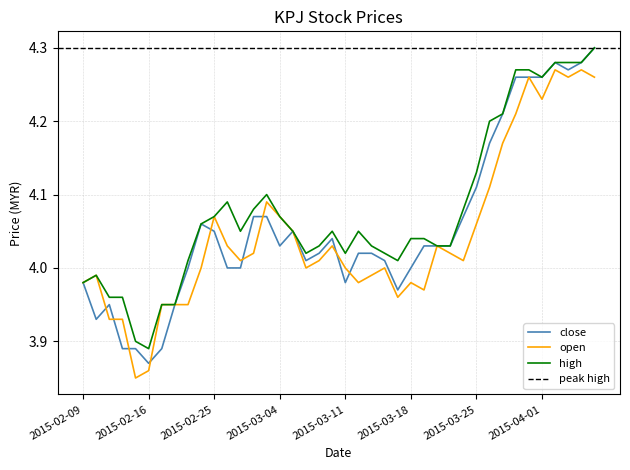

What is the value of the open point at the 18th from the left?

4.0